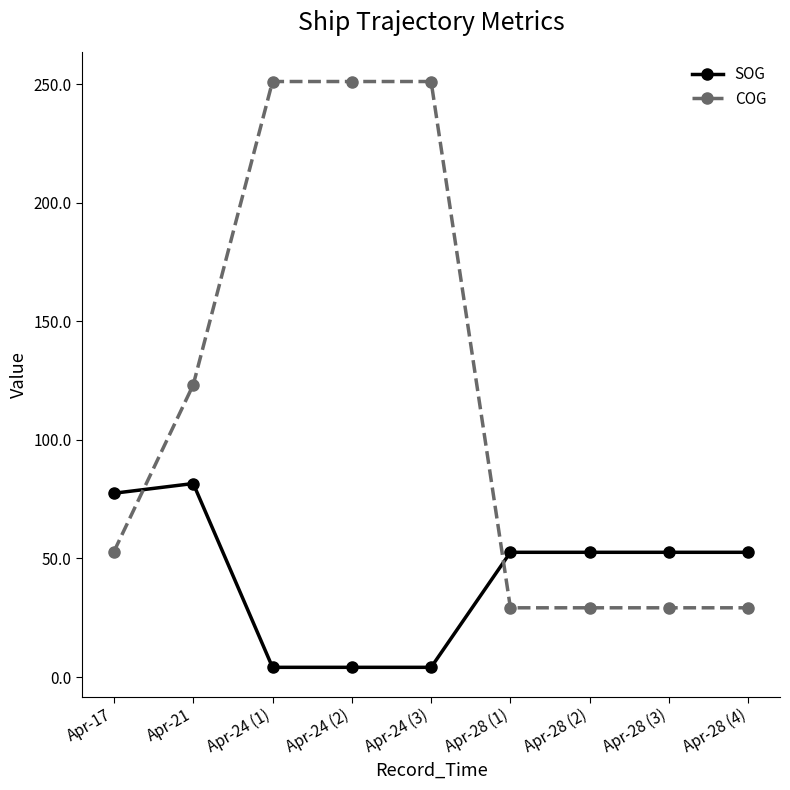

Which category has the highest value in the SOG series?

Apr-21